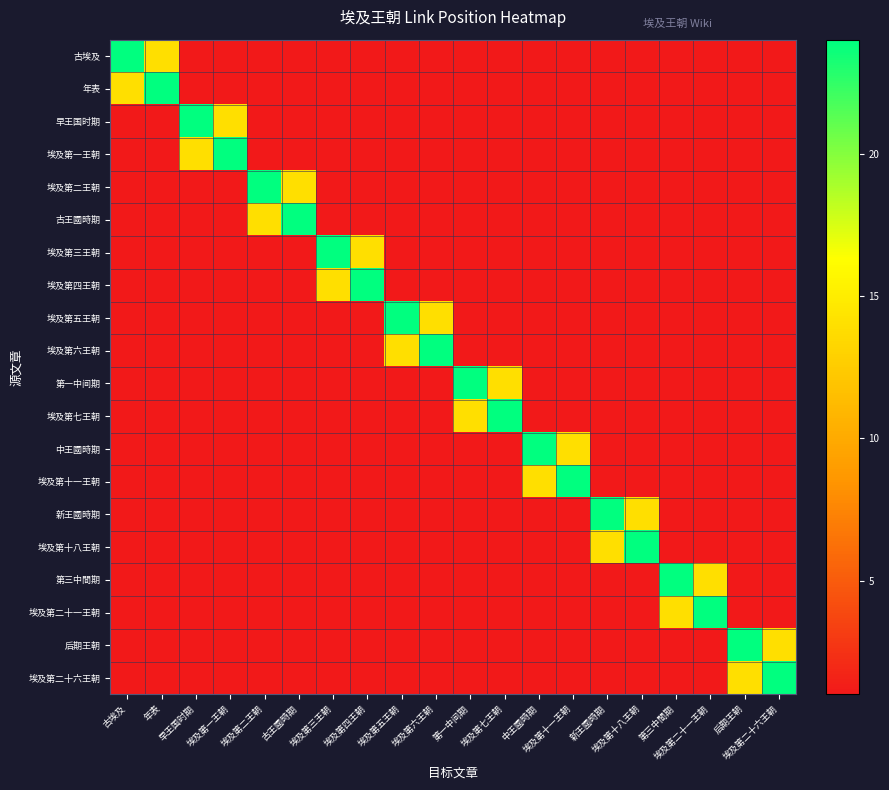

Reading left to right, extract all data points from this chart.

古埃及: 古埃及=24	年表=14	早王国时期=1	埃及第一王朝=1	埃及第二王朝=1	古王國時期=1	埃及第三王朝=1	埃及第四王朝=1	埃及第五王朝=1	埃及第六王朝=1	第一中间期=1	埃及第七王朝=1	中王國時期=1	埃及第十一王朝=1	新王國時期=1	埃及第十八王朝=1	第三中間期=1	埃及第二十一王朝=1	后期王朝=1	埃及第二十六王朝=1
年表: 古埃及=14	年表=24	早王国时期=1	埃及第一王朝=1	埃及第二王朝=1	古王國時期=1	埃及第三王朝=1	埃及第四王朝=1	埃及第五王朝=1	埃及第六王朝=1	第一中间期=1	埃及第七王朝=1	中王國時期=1	埃及第十一王朝=1	新王國時期=1	埃及第十八王朝=1	第三中間期=1	埃及第二十一王朝=1	后期王朝=1	埃及第二十六王朝=1
早王国时期: 古埃及=1	年表=1	早王国时期=24	埃及第一王朝=14	埃及第二王朝=1	古王國時期=1	埃及第三王朝=1	埃及第四王朝=1	埃及第五王朝=1	埃及第六王朝=1	第一中间期=1	埃及第七王朝=1	中王國時期=1	埃及第十一王朝=1	新王國時期=1	埃及第十八王朝=1	第三中間期=1	埃及第二十一王朝=1	后期王朝=1	埃及第二十六王朝=1
埃及第一王朝: 古埃及=1	年表=1	早王国时期=14	埃及第一王朝=24	埃及第二王朝=1	古王國時期=1	埃及第三王朝=1	埃及第四王朝=1	埃及第五王朝=1	埃及第六王朝=1	第一中间期=1	埃及第七王朝=1	中王國時期=1	埃及第十一王朝=1	新王國時期=1	埃及第十八王朝=1	第三中間期=1	埃及第二十一王朝=1	后期王朝=1	埃及第二十六王朝=1
埃及第二王朝: 古埃及=1	年表=1	早王国时期=1	埃及第一王朝=1	埃及第二王朝=24	古王國時期=14	埃及第三王朝=1	埃及第四王朝=1	埃及第五王朝=1	埃及第六王朝=1	第一中间期=1	埃及第七王朝=1	中王國時期=1	埃及第十一王朝=1	新王國時期=1	埃及第十八王朝=1	第三中間期=1	埃及第二十一王朝=1	后期王朝=1	埃及第二十六王朝=1
古王國時期: 古埃及=1	年表=1	早王国时期=1	埃及第一王朝=1	埃及第二王朝=14	古王國時期=24	埃及第三王朝=1	埃及第四王朝=1	埃及第五王朝=1	埃及第六王朝=1	第一中间期=1	埃及第七王朝=1	中王國時期=1	埃及第十一王朝=1	新王國時期=1	埃及第十八王朝=1	第三中間期=1	埃及第二十一王朝=1	后期王朝=1	埃及第二十六王朝=1
埃及第三王朝: 古埃及=1	年表=1	早王国时期=1	埃及第一王朝=1	埃及第二王朝=1	古王國時期=1	埃及第三王朝=24	埃及第四王朝=14	埃及第五王朝=1	埃及第六王朝=1	第一中间期=1	埃及第七王朝=1	中王國時期=1	埃及第十一王朝=1	新王國時期=1	埃及第十八王朝=1	第三中間期=1	埃及第二十一王朝=1	后期王朝=1	埃及第二十六王朝=1
埃及第四王朝: 古埃及=1	年表=1	早王国时期=1	埃及第一王朝=1	埃及第二王朝=1	古王國時期=1	埃及第三王朝=14	埃及第四王朝=24	埃及第五王朝=1	埃及第六王朝=1	第一中间期=1	埃及第七王朝=1	中王國時期=1	埃及第十一王朝=1	新王國時期=1	埃及第十八王朝=1	第三中間期=1	埃及第二十一王朝=1	后期王朝=1	埃及第二十六王朝=1
埃及第五王朝: 古埃及=1	年表=1	早王国时期=1	埃及第一王朝=1	埃及第二王朝=1	古王國時期=1	埃及第三王朝=1	埃及第四王朝=1	埃及第五王朝=24	埃及第六王朝=14	第一中间期=1	埃及第七王朝=1	中王國時期=1	埃及第十一王朝=1	新王國時期=1	埃及第十八王朝=1	第三中間期=1	埃及第二十一王朝=1	后期王朝=1	埃及第二十六王朝=1
埃及第六王朝: 古埃及=1	年表=1	早王国时期=1	埃及第一王朝=1	埃及第二王朝=1	古王國時期=1	埃及第三王朝=1	埃及第四王朝=1	埃及第五王朝=14	埃及第六王朝=24	第一中间期=1	埃及第七王朝=1	中王國時期=1	埃及第十一王朝=1	新王國時期=1	埃及第十八王朝=1	第三中間期=1	埃及第二十一王朝=1	后期王朝=1	埃及第二十六王朝=1
第一中间期: 古埃及=1	年表=1	早王国时期=1	埃及第一王朝=1	埃及第二王朝=1	古王國時期=1	埃及第三王朝=1	埃及第四王朝=1	埃及第五王朝=1	埃及第六王朝=1	第一中间期=24	埃及第七王朝=14	中王國時期=1	埃及第十一王朝=1	新王國時期=1	埃及第十八王朝=1	第三中間期=1	埃及第二十一王朝=1	后期王朝=1	埃及第二十六王朝=1
埃及第七王朝: 古埃及=1	年表=1	早王国时期=1	埃及第一王朝=1	埃及第二王朝=1	古王國時期=1	埃及第三王朝=1	埃及第四王朝=1	埃及第五王朝=1	埃及第六王朝=1	第一中间期=14	埃及第七王朝=24	中王國時期=1	埃及第十一王朝=1	新王國時期=1	埃及第十八王朝=1	第三中間期=1	埃及第二十一王朝=1	后期王朝=1	埃及第二十六王朝=1
中王國時期: 古埃及=1	年表=1	早王国时期=1	埃及第一王朝=1	埃及第二王朝=1	古王國時期=1	埃及第三王朝=1	埃及第四王朝=1	埃及第五王朝=1	埃及第六王朝=1	第一中间期=1	埃及第七王朝=1	中王國時期=24	埃及第十一王朝=14	新王國時期=1	埃及第十八王朝=1	第三中間期=1	埃及第二十一王朝=1	后期王朝=1	埃及第二十六王朝=1
埃及第十一王朝: 古埃及=1	年表=1	早王国时期=1	埃及第一王朝=1	埃及第二王朝=1	古王國時期=1	埃及第三王朝=1	埃及第四王朝=1	埃及第五王朝=1	埃及第六王朝=1	第一中间期=1	埃及第七王朝=1	中王國時期=14	埃及第十一王朝=24	新王國時期=1	埃及第十八王朝=1	第三中間期=1	埃及第二十一王朝=1	后期王朝=1	埃及第二十六王朝=1
新王國時期: 古埃及=1	年表=1	早王国时期=1	埃及第一王朝=1	埃及第二王朝=1	古王國時期=1	埃及第三王朝=1	埃及第四王朝=1	埃及第五王朝=1	埃及第六王朝=1	第一中间期=1	埃及第七王朝=1	中王國時期=1	埃及第十一王朝=1	新王國時期=24	埃及第十八王朝=14	第三中間期=1	埃及第二十一王朝=1	后期王朝=1	埃及第二十六王朝=1
埃及第十八王朝: 古埃及=1	年表=1	早王国时期=1	埃及第一王朝=1	埃及第二王朝=1	古王國時期=1	埃及第三王朝=1	埃及第四王朝=1	埃及第五王朝=1	埃及第六王朝=1	第一中间期=1	埃及第七王朝=1	中王國時期=1	埃及第十一王朝=1	新王國時期=14	埃及第十八王朝=24	第三中間期=1	埃及第二十一王朝=1	后期王朝=1	埃及第二十六王朝=1
第三中間期: 古埃及=1	年表=1	早王国时期=1	埃及第一王朝=1	埃及第二王朝=1	古王國時期=1	埃及第三王朝=1	埃及第四王朝=1	埃及第五王朝=1	埃及第六王朝=1	第一中间期=1	埃及第七王朝=1	中王國時期=1	埃及第十一王朝=1	新王國時期=1	埃及第十八王朝=1	第三中間期=24	埃及第二十一王朝=14	后期王朝=1	埃及第二十六王朝=1
埃及第二十一王朝: 古埃及=1	年表=1	早王国时期=1	埃及第一王朝=1	埃及第二王朝=1	古王國時期=1	埃及第三王朝=1	埃及第四王朝=1	埃及第五王朝=1	埃及第六王朝=1	第一中间期=1	埃及第七王朝=1	中王國時期=1	埃及第十一王朝=1	新王國時期=1	埃及第十八王朝=1	第三中間期=14	埃及第二十一王朝=24	后期王朝=1	埃及第二十六王朝=1
后期王朝: 古埃及=1	年表=1	早王国时期=1	埃及第一王朝=1	埃及第二王朝=1	古王國時期=1	埃及第三王朝=1	埃及第四王朝=1	埃及第五王朝=1	埃及第六王朝=1	第一中间期=1	埃及第七王朝=1	中王國時期=1	埃及第十一王朝=1	新王國時期=1	埃及第十八王朝=1	第三中間期=1	埃及第二十一王朝=1	后期王朝=24	埃及第二十六王朝=14
埃及第二十六王朝: 古埃及=1	年表=1	早王国时期=1	埃及第一王朝=1	埃及第二王朝=1	古王國時期=1	埃及第三王朝=1	埃及第四王朝=1	埃及第五王朝=1	埃及第六王朝=1	第一中间期=1	埃及第七王朝=1	中王國時期=1	埃及第十一王朝=1	新王國時期=1	埃及第十八王朝=1	第三中間期=1	埃及第二十一王朝=1	后期王朝=14	埃及第二十六王朝=24